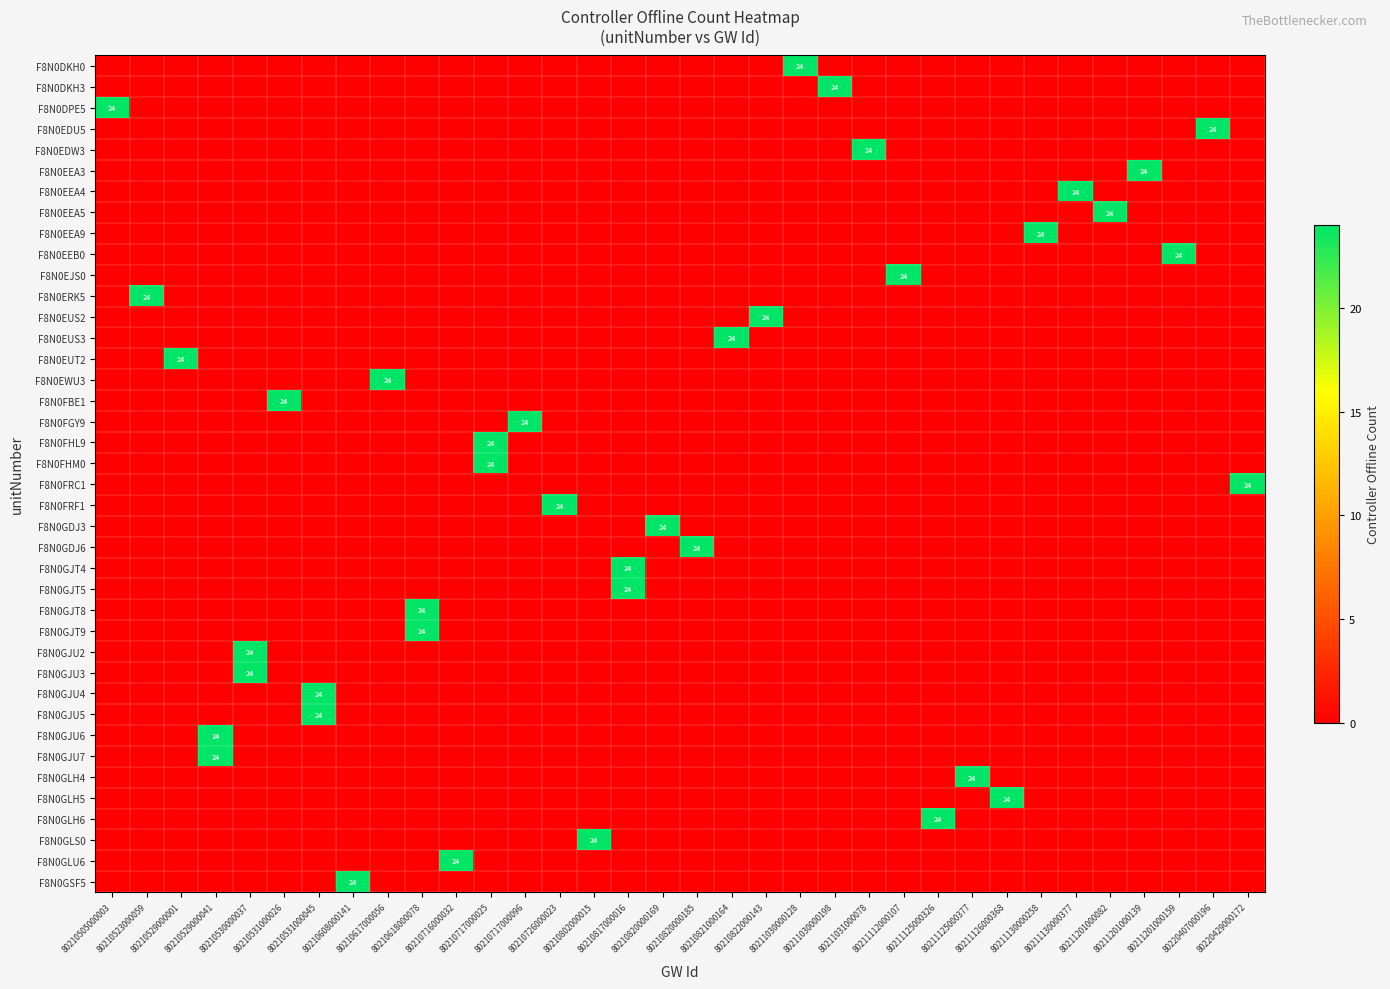

How many distinct data groups are displayed?

40